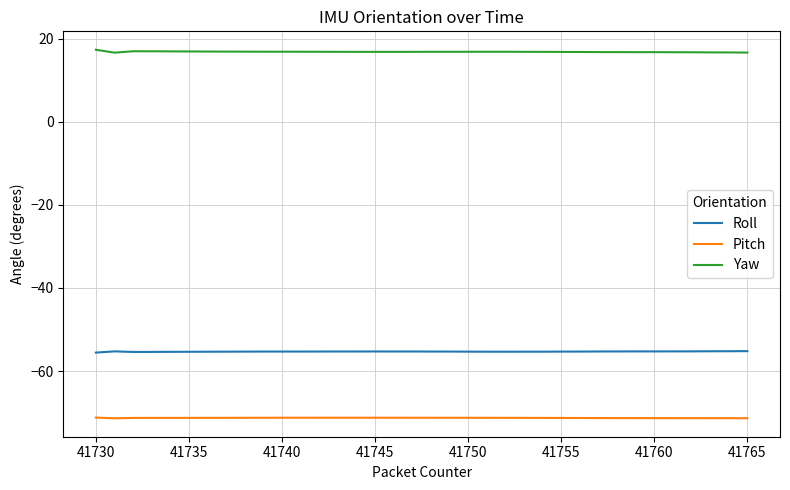

List the series in order of their overall mean, lowest first.

Pitch, Roll, Yaw